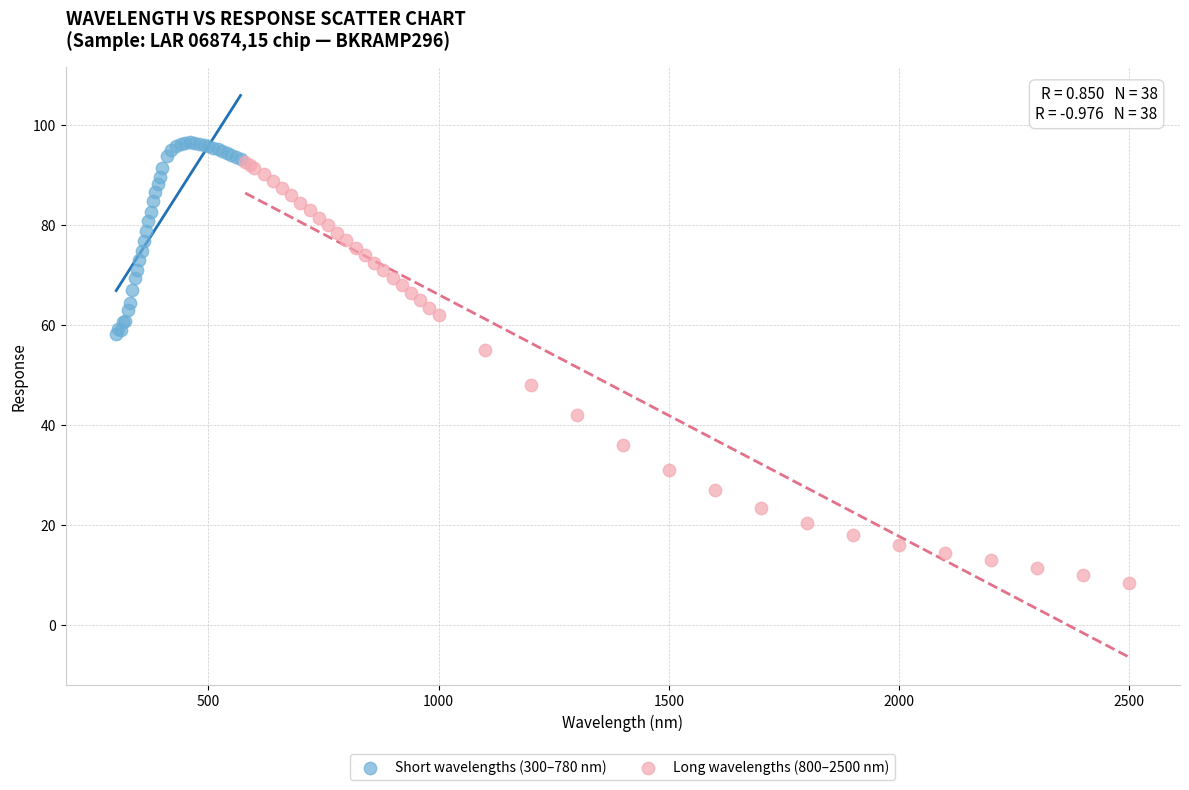

Which series has the largest Y range (max minus min)?

Long wavelengths (800–2500 nm)